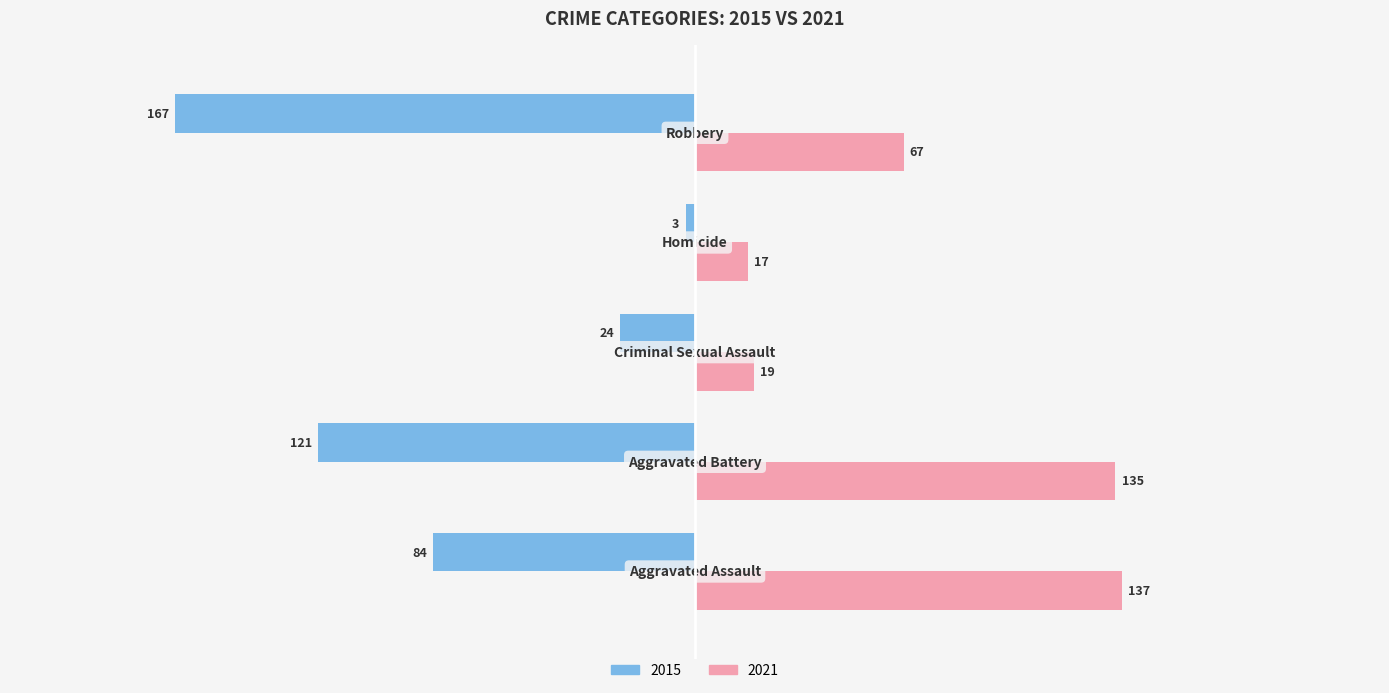

Rank the series by their maximum value, from lowest to highest.

2015, 2021